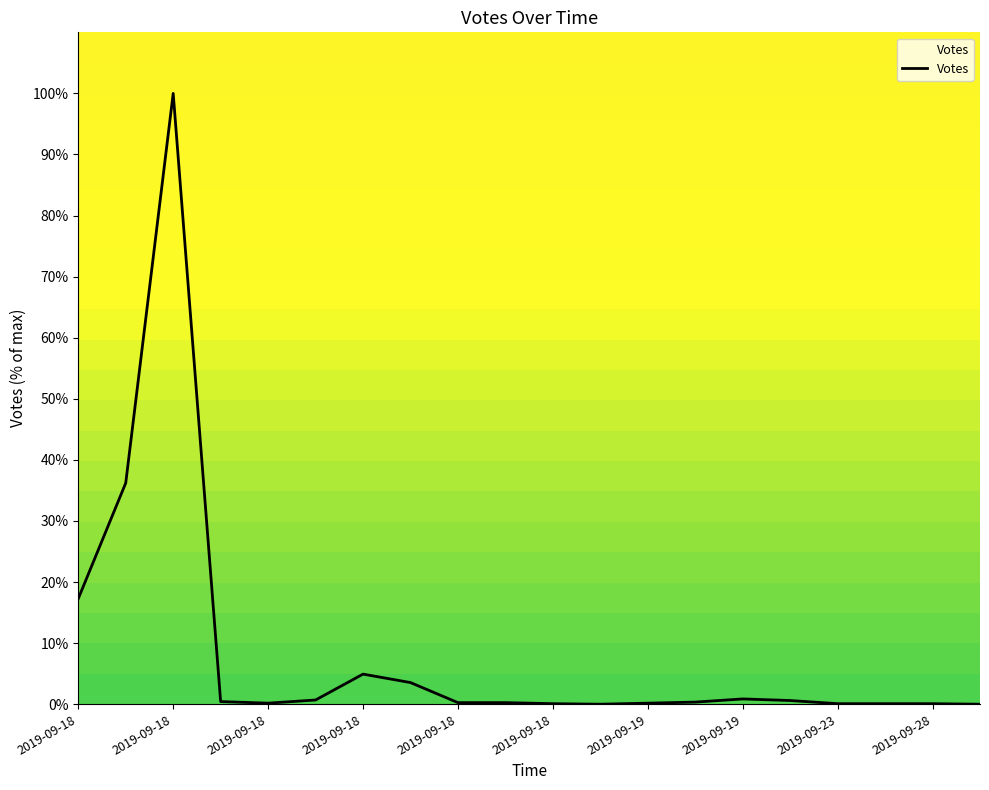

What is the difference between the maximum and minimum values?

100.0